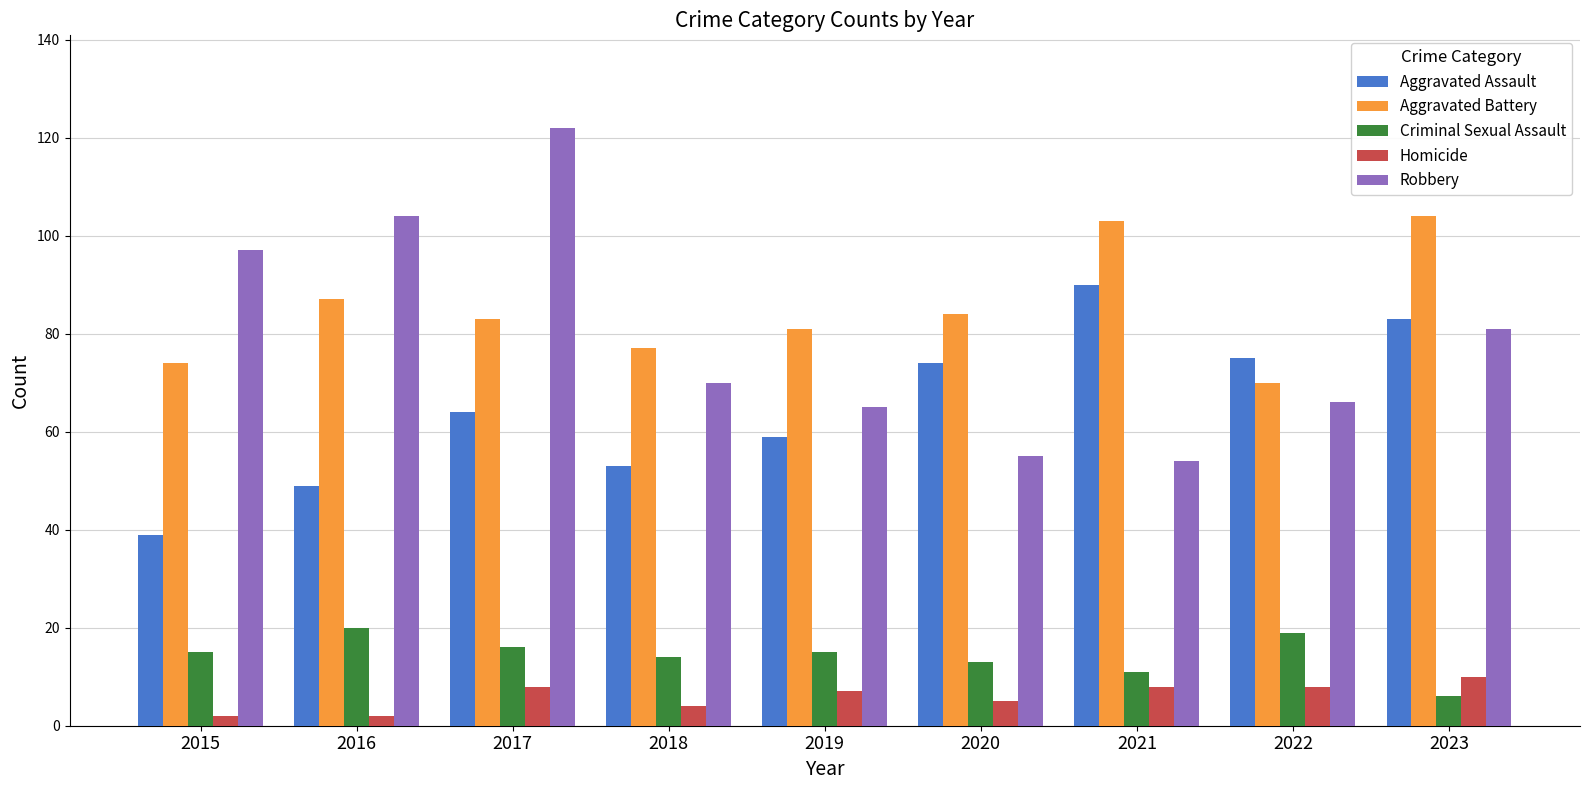

Reading left to right, extract all data points from this chart.

Aggravated Assault: 2015=39	2016=49	2017=64	2018=53	2019=59	2020=74	2021=90	2022=75	2023=83
Aggravated Battery: 2015=74	2016=87	2017=83	2018=77	2019=81	2020=84	2021=103	2022=70	2023=104
Criminal Sexual Assault: 2015=15	2016=20	2017=16	2018=14	2019=15	2020=13	2021=11	2022=19	2023=6
Homicide: 2015=2	2016=2	2017=8	2018=4	2019=7	2020=5	2021=8	2022=8	2023=10
Robbery: 2015=97	2016=104	2017=122	2018=70	2019=65	2020=55	2021=54	2022=66	2023=81